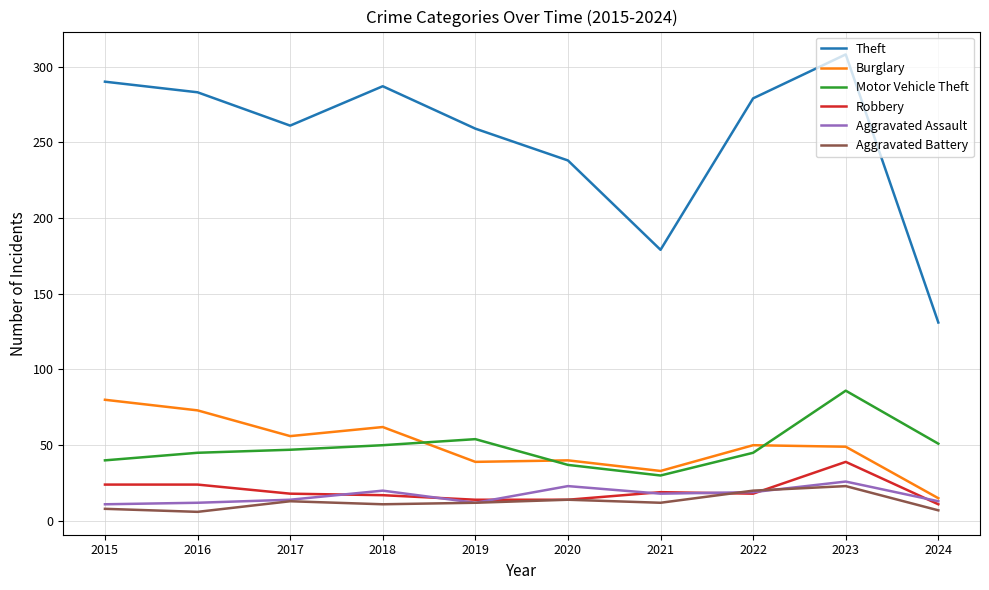

At which category does the chart reach its peak across all series?

2023